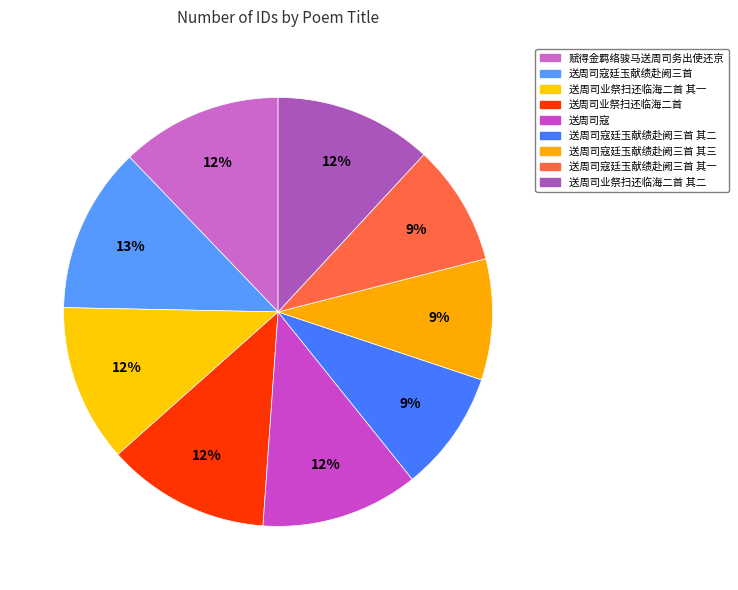

Which slice is the smallest?

送周司寇廷玉献绩赴阙三首 其一